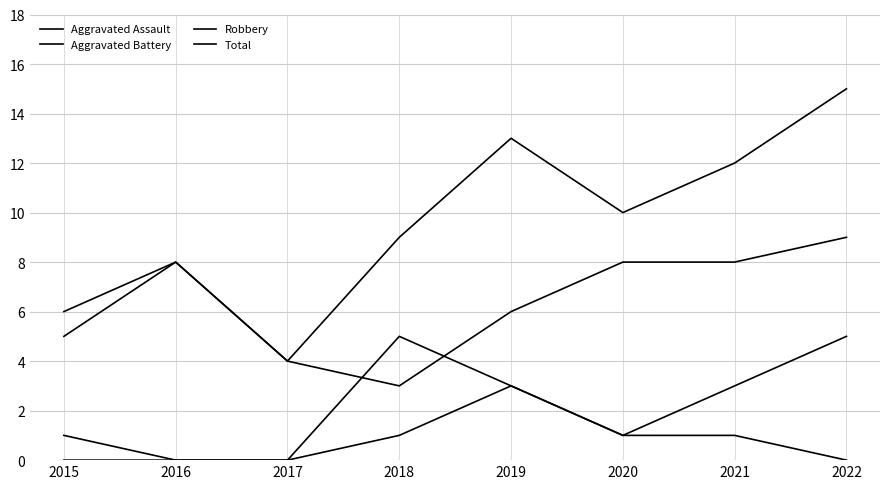

Is it true that Robbery equals 3 at 2018?

True